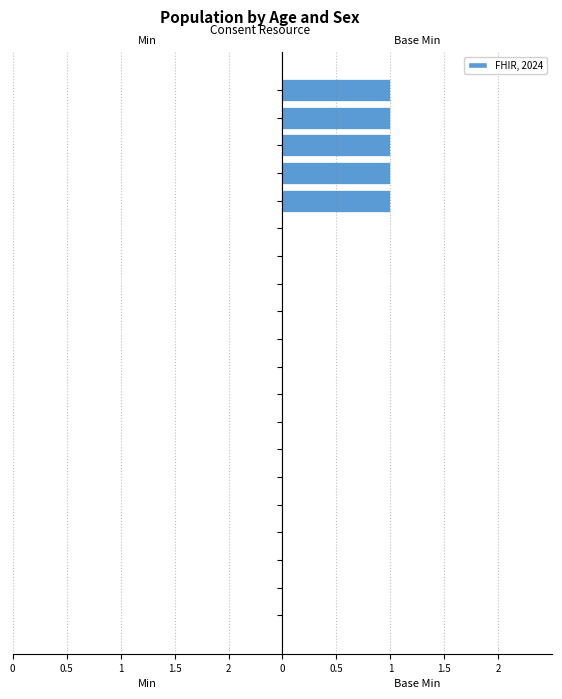

Are the bars horizontal?

Yes